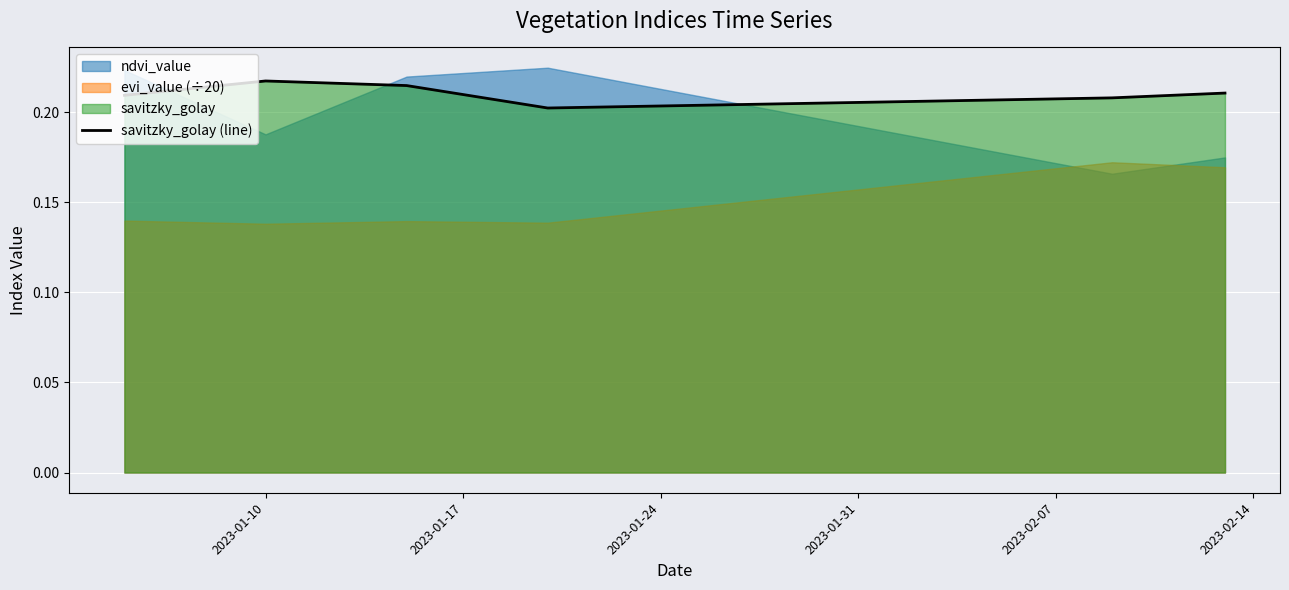

Count the values in the range 0 to 1.

40